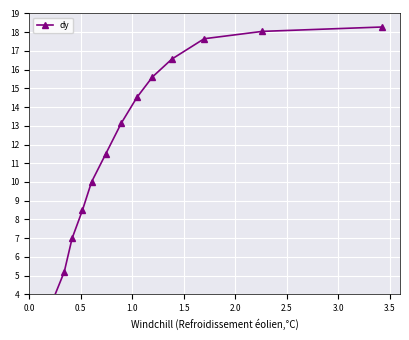

What is the minimum value shown in the chart?

2.3